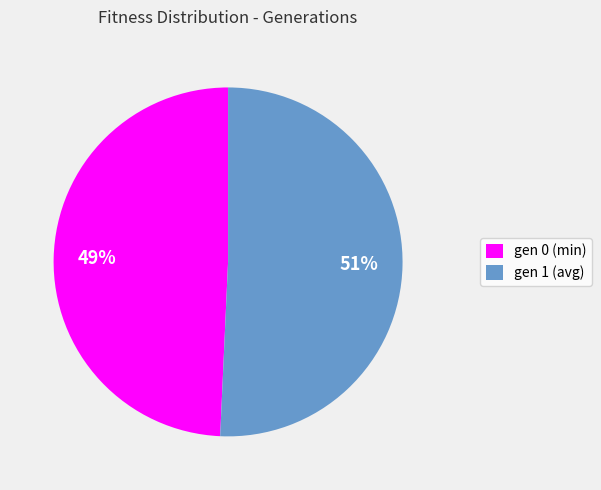

Which has a higher value, gen 1 (avg) or gen 0 (min)?

gen 1 (avg)